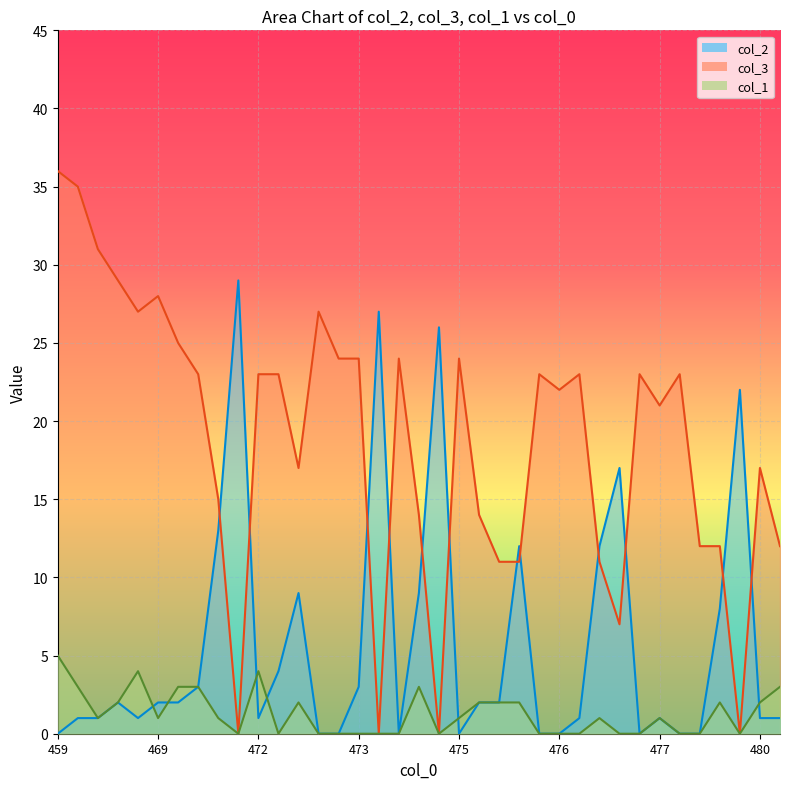

Does the chart display data point markers on the line(s)?

No